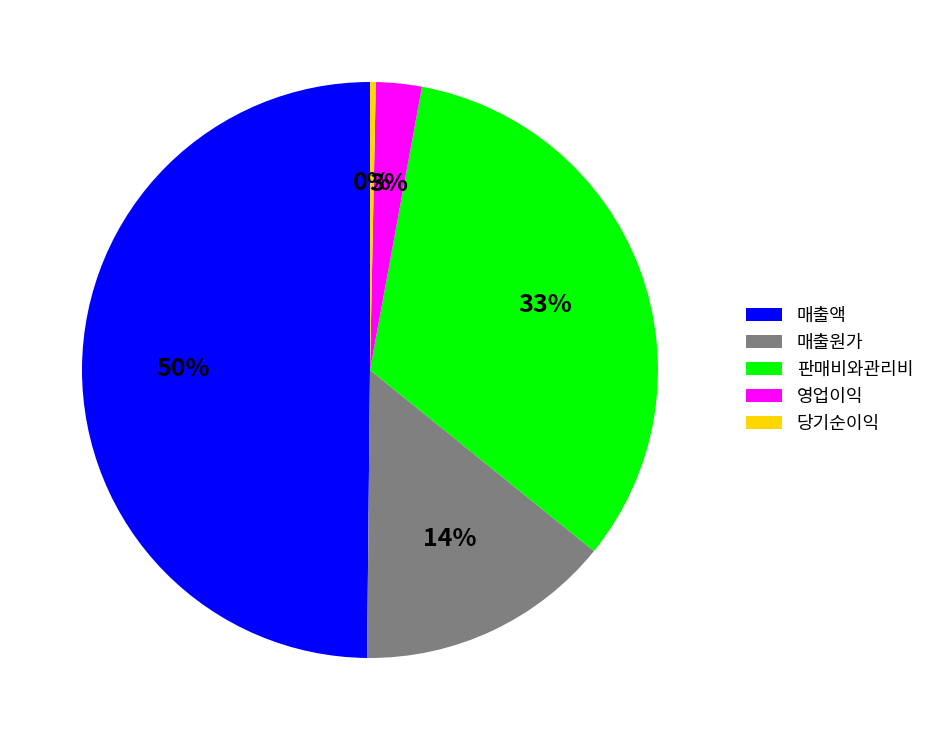

Between 매출액 and 매출원가, which is larger?

매출액